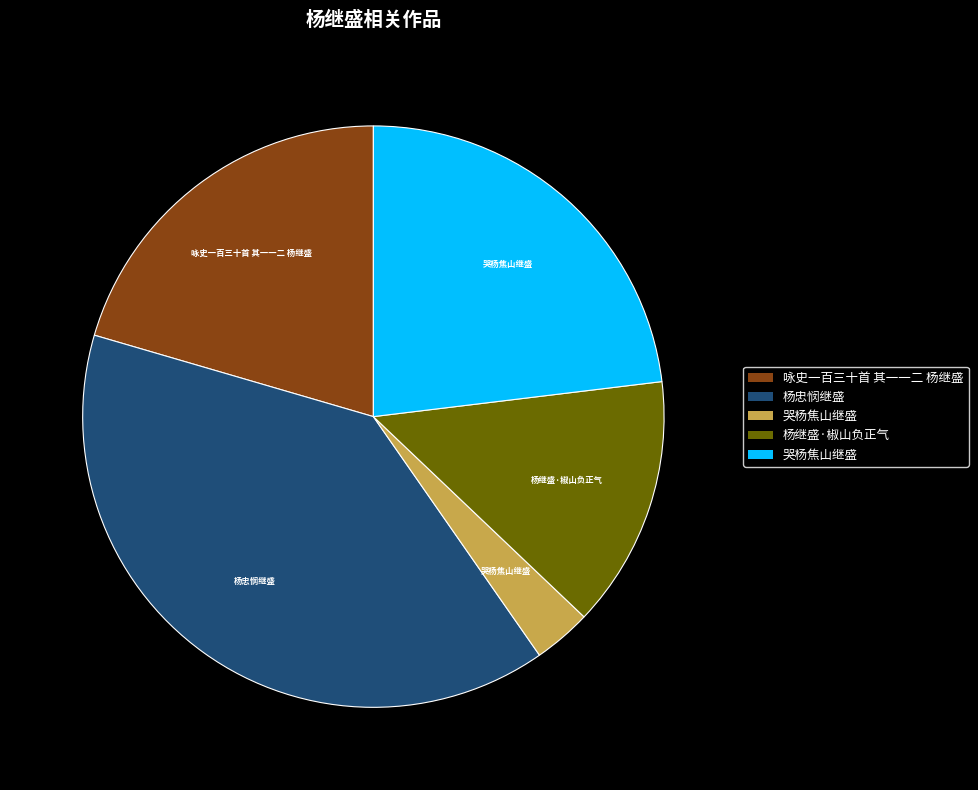

Is there any slice that represents more than half of the pie?

No